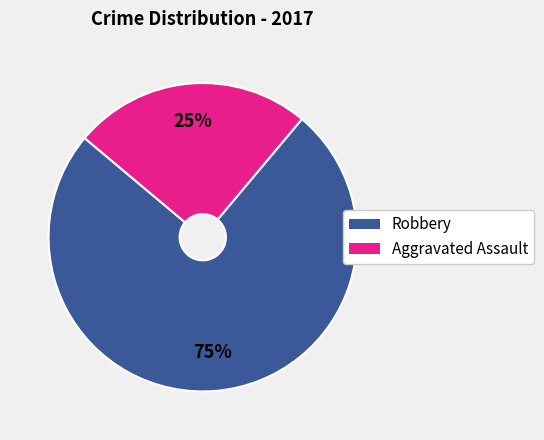

The Robbery slice represents 75% of the pie. True or false?

True